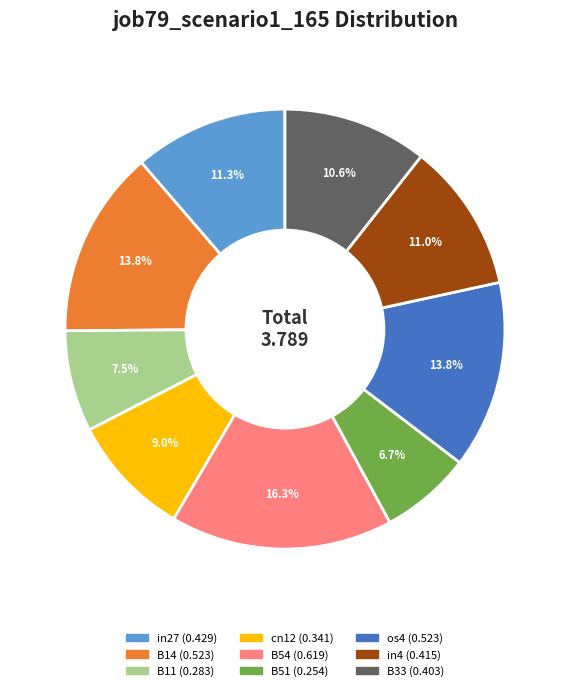

Does B51 represent more than half of the total?

No